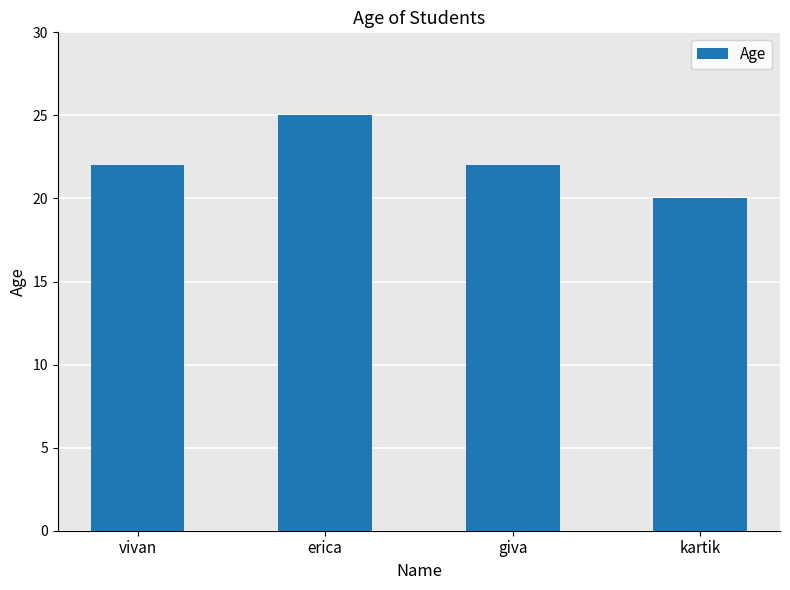

What is the ratio of the value at giva to the value at erica?

0.9